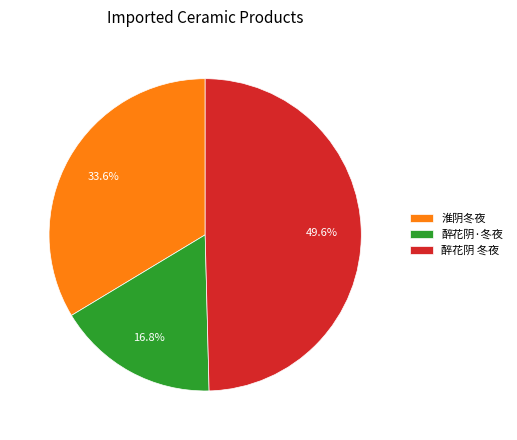

How many slices are in this pie chart?

3